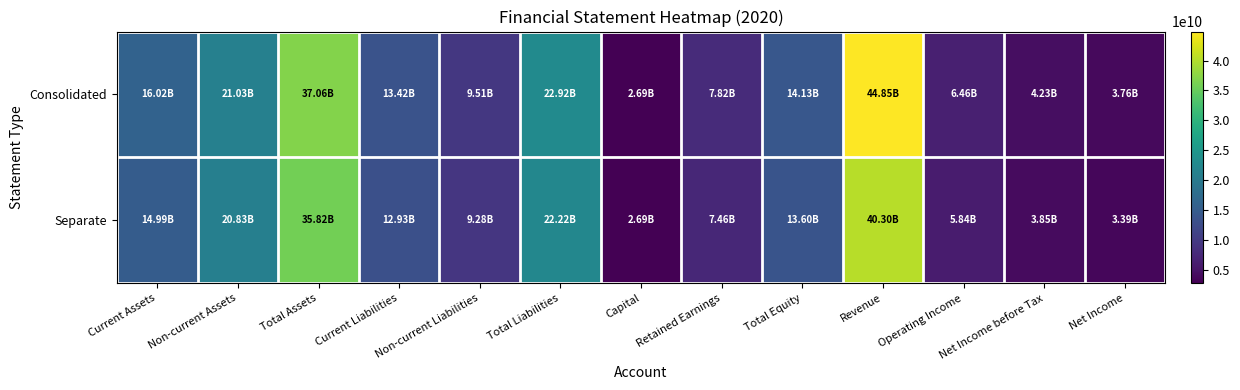

Which series has the largest total across all categories?

Consolidated